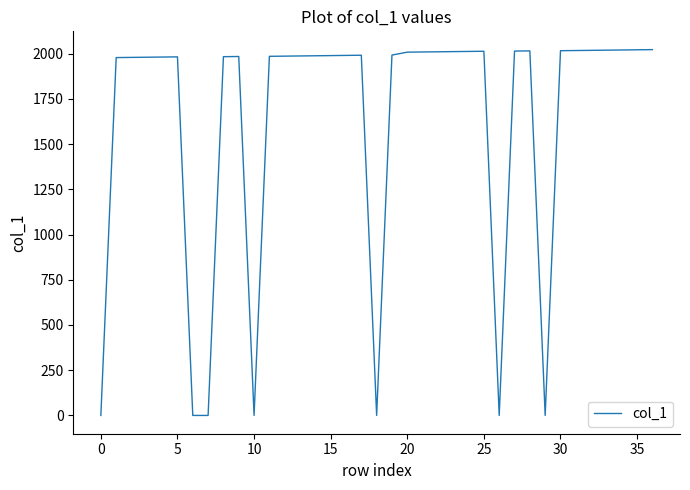

What is the greatest value displayed?

2022